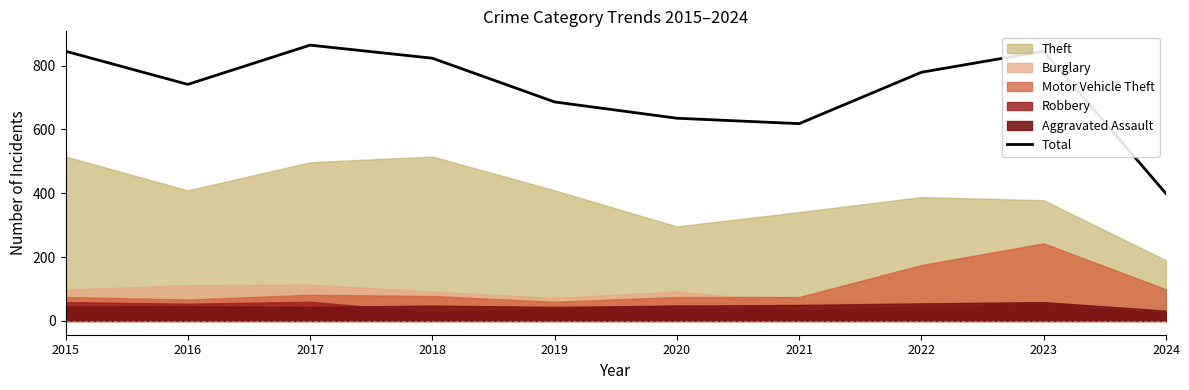

How many interior local valleys (lower than both neighbors) does the data have?

2